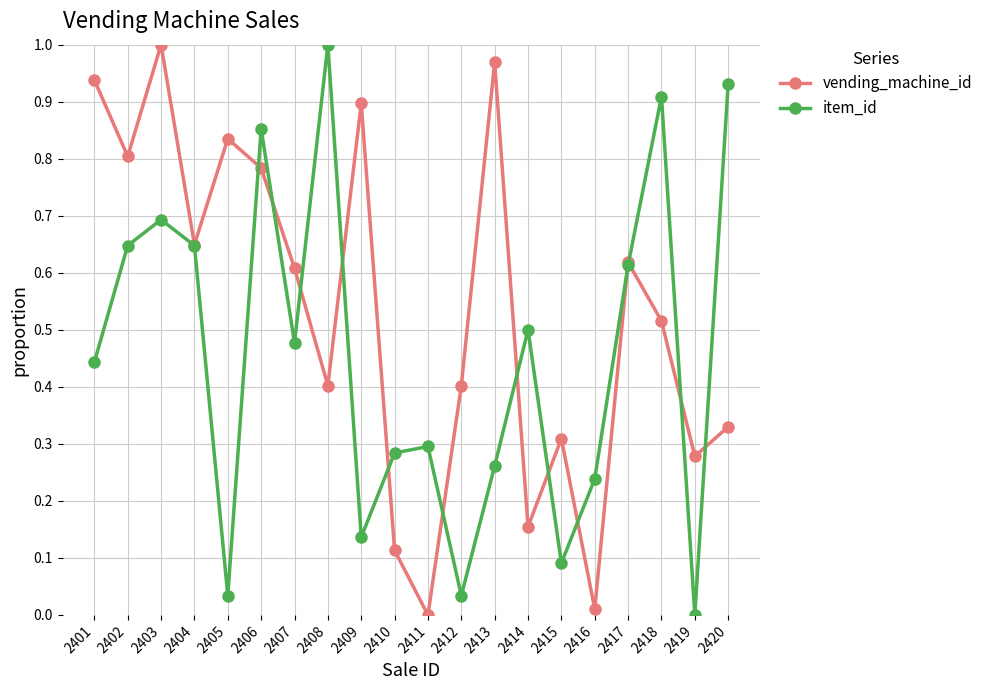

Which series changed the most between 2411 and 2417?

vending_machine_id